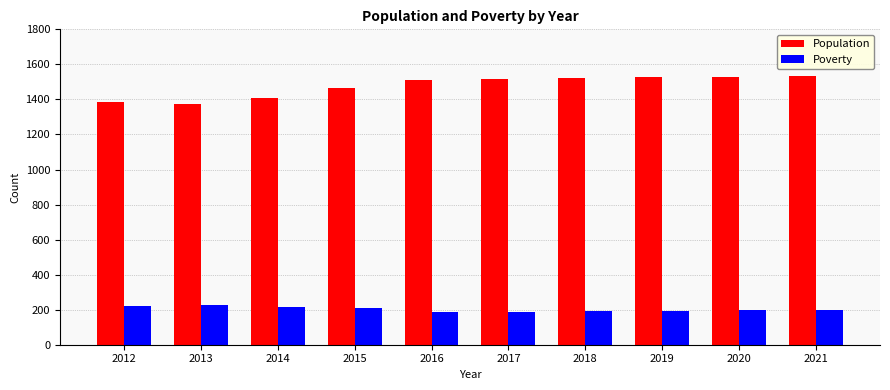

What is the average value of the Population series?

1478